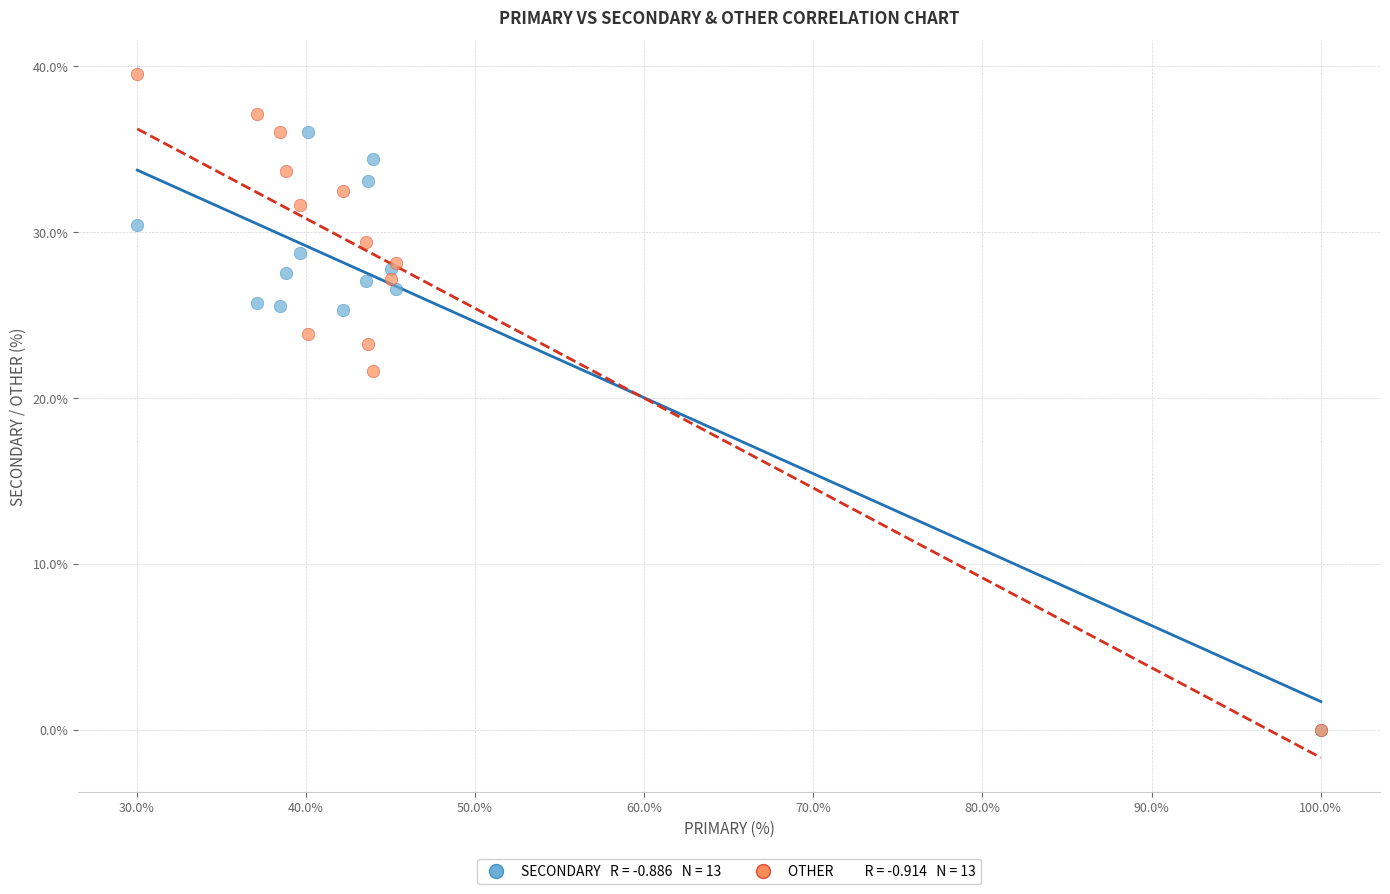

Across all series, what Y value is closest to 19?

21.6